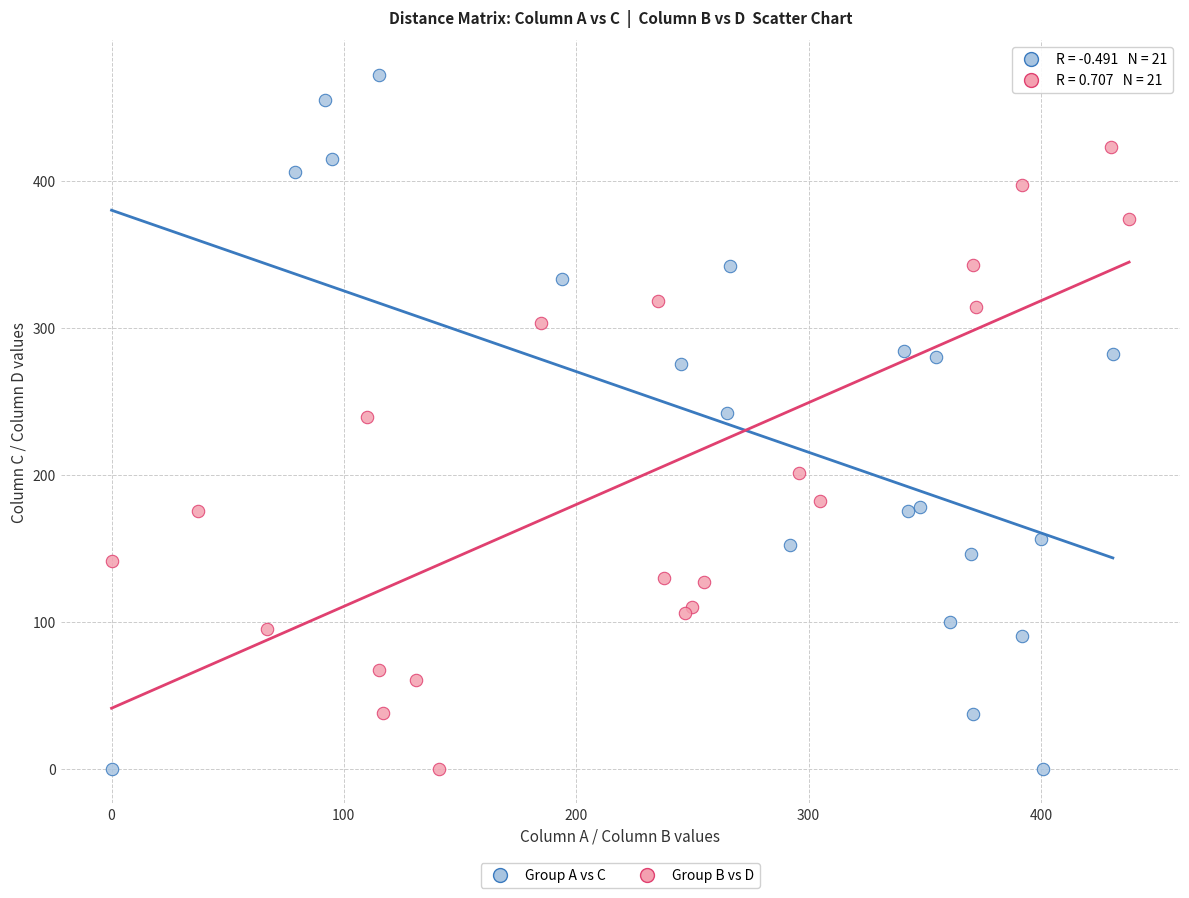

Which series has the largest Y range (max minus min)?

Group A vs C